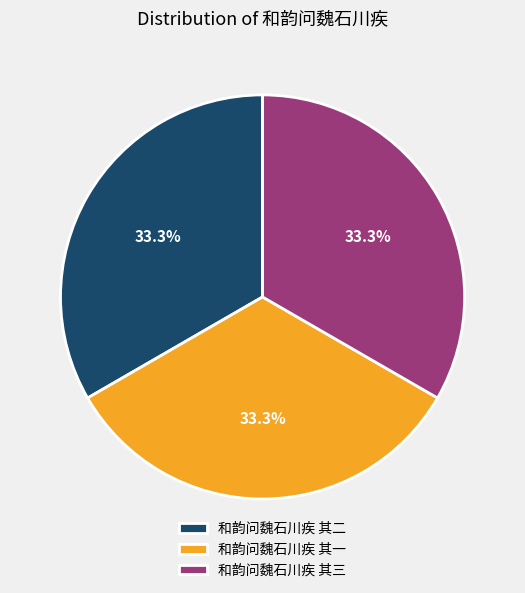

To the nearest percent, what is the average slice percentage?

33%